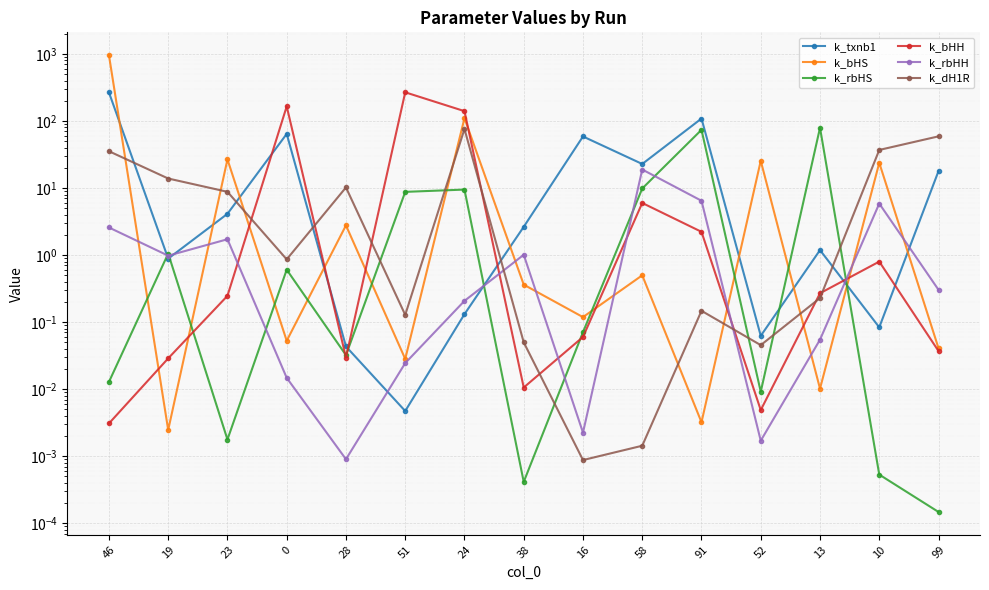

What is the difference between the k_dH1R values at 38 and 23?

8.7